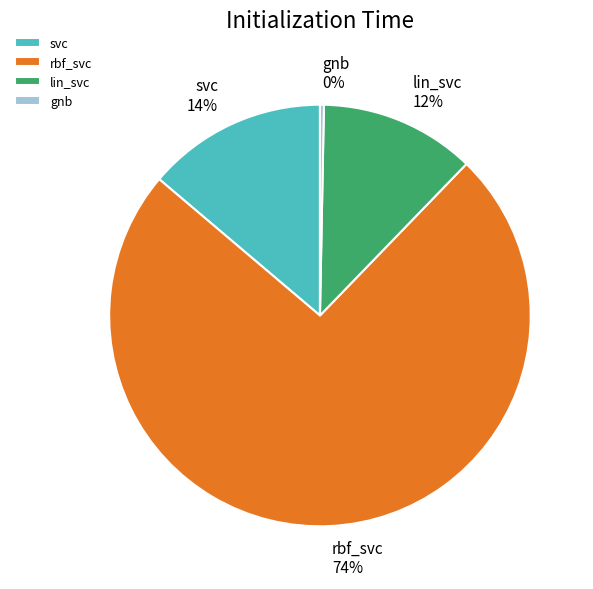

Combined, do gnb and svc account for over 50%?

No